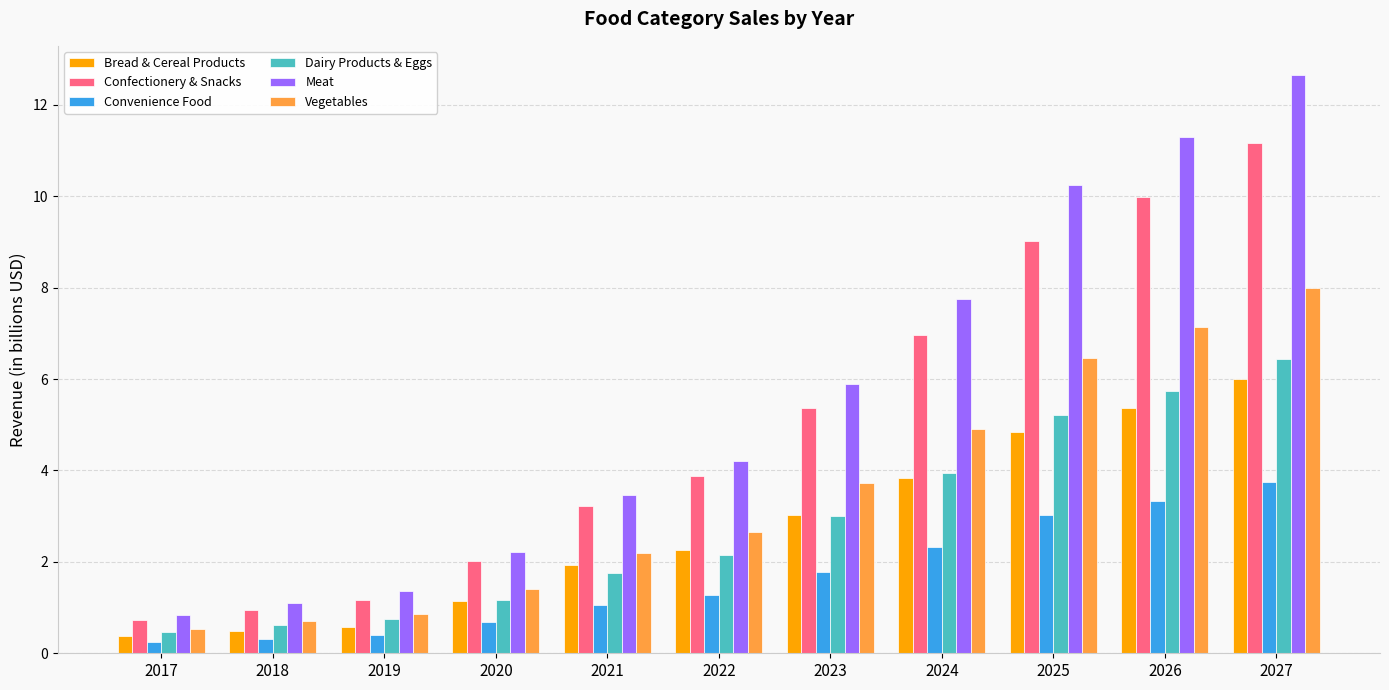

At which label does Dairy Products & Eggs reach its minimum?

2017